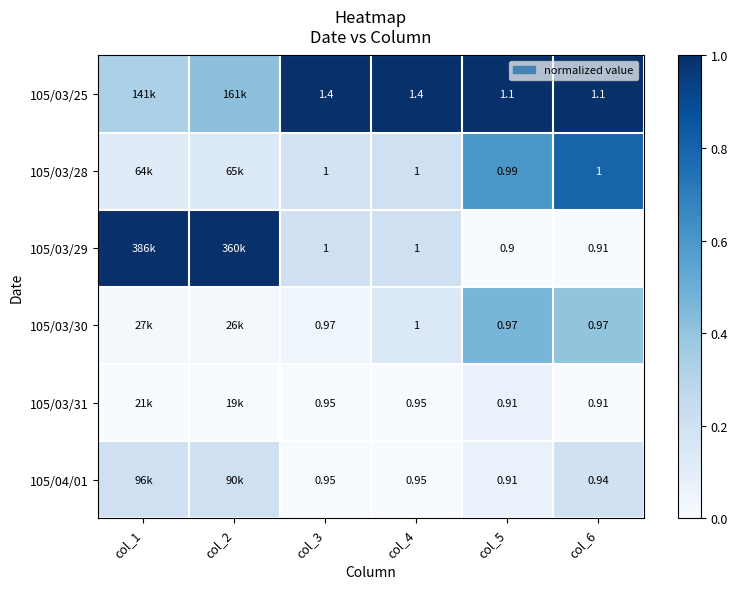

Is the value of 105/04/01 at col_6 greater than the value of 105/03/25 at col_6?

No